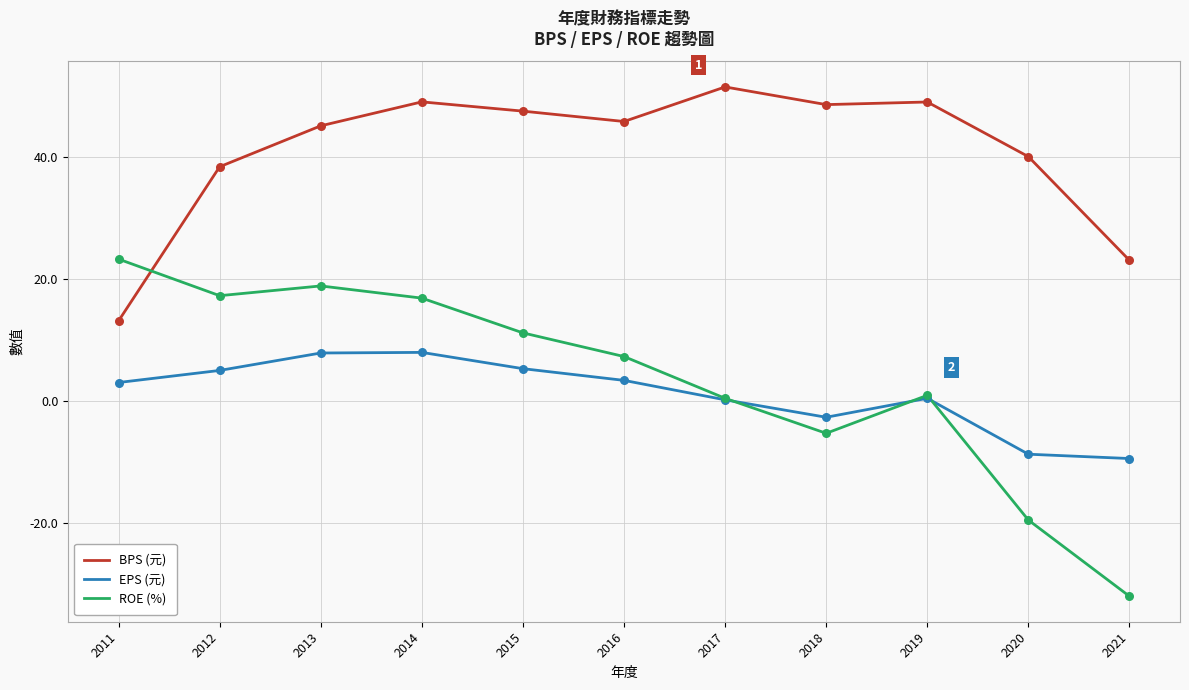

Is the value of ROE (%) at 2011 greater than the value of BPS (元) at 2019?

No